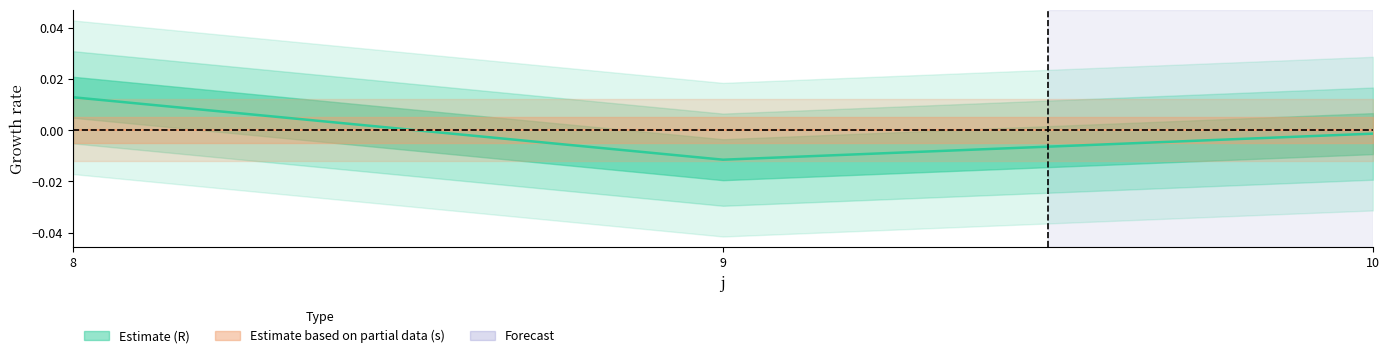

Which has a higher value, 8 or 10?

8